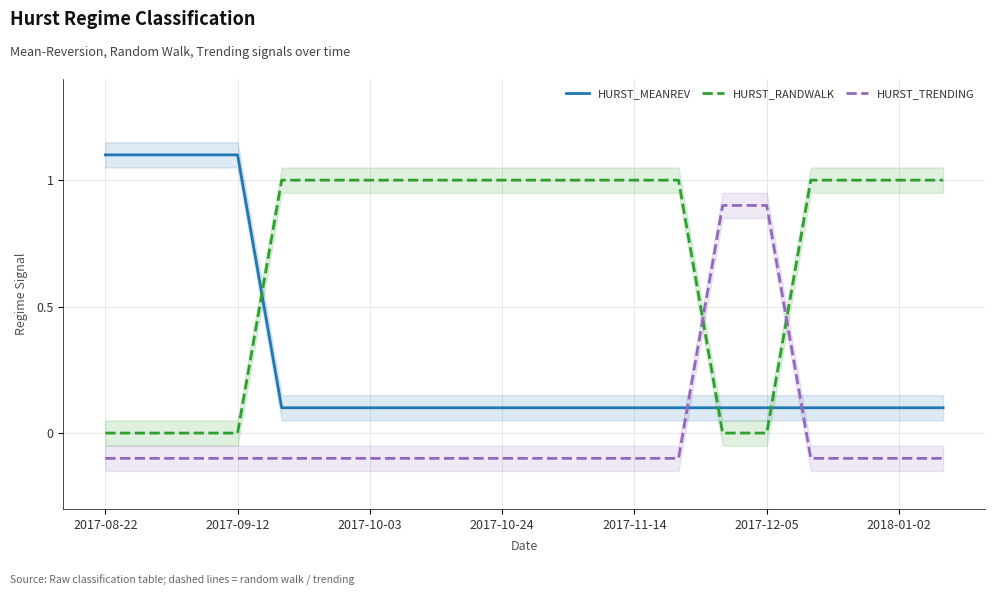

How many intersections are there between HURST_MEANREV and HURST_TRENDING?

2